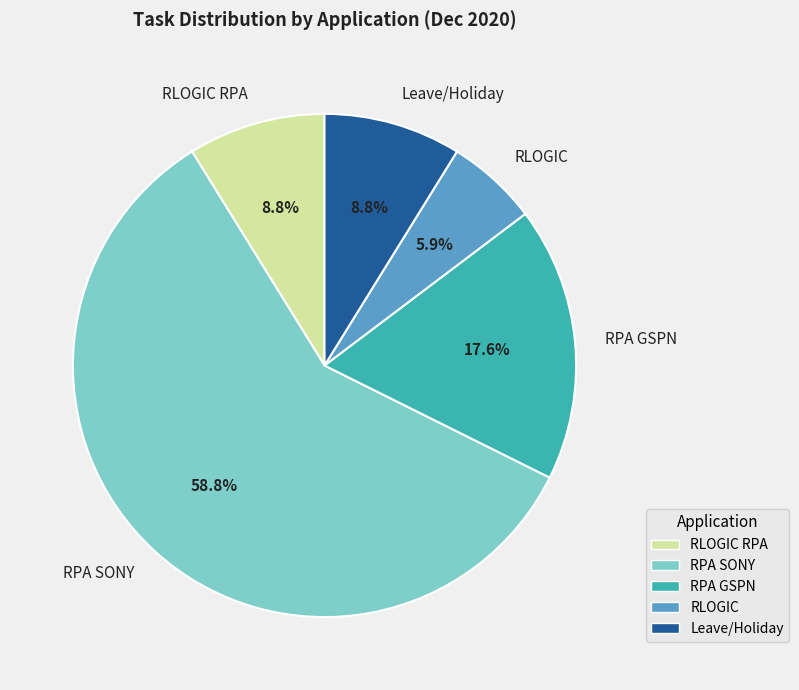

Combined, do Leave/Holiday and RPA GSPN account for over 50%?

No